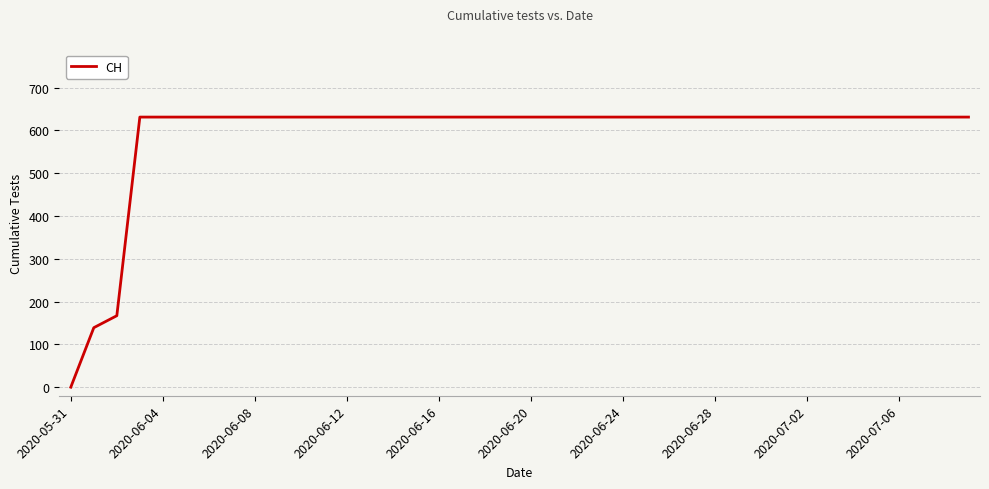

What is the maximum value shown in the chart?

631